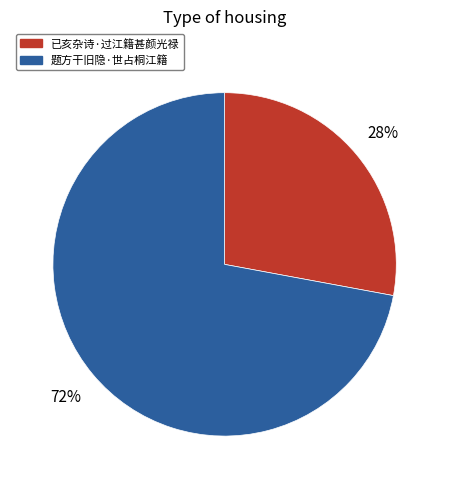

Approximately how many times larger is the value at 题方干旧隐·世占桐江籍 compared to 已亥杂诗·过江籍甚颜光禄?

2.6